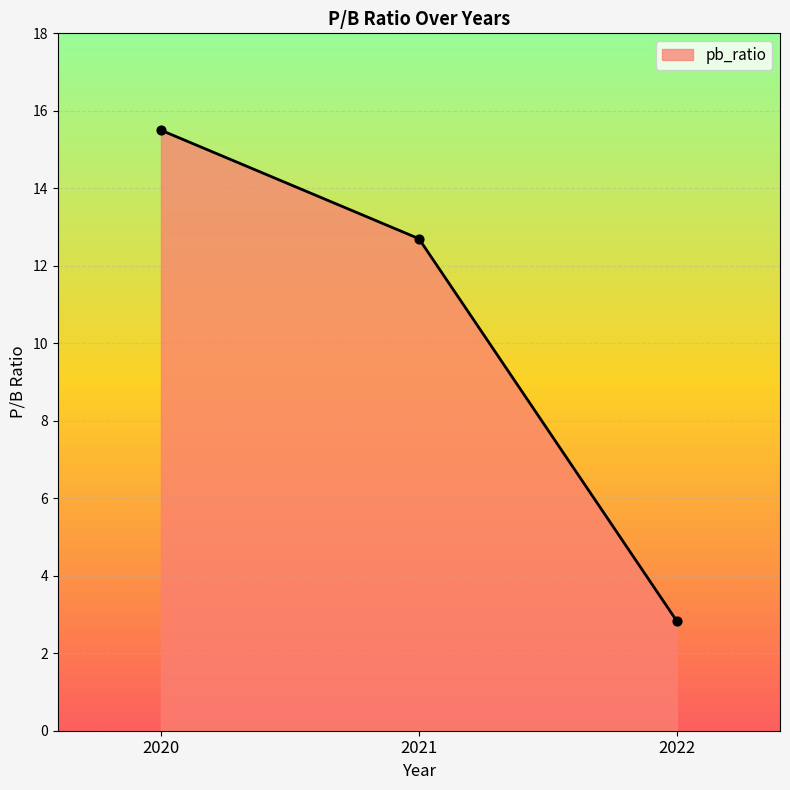

What is the ratio of the value at 2020 to the value at 2021?

1.2